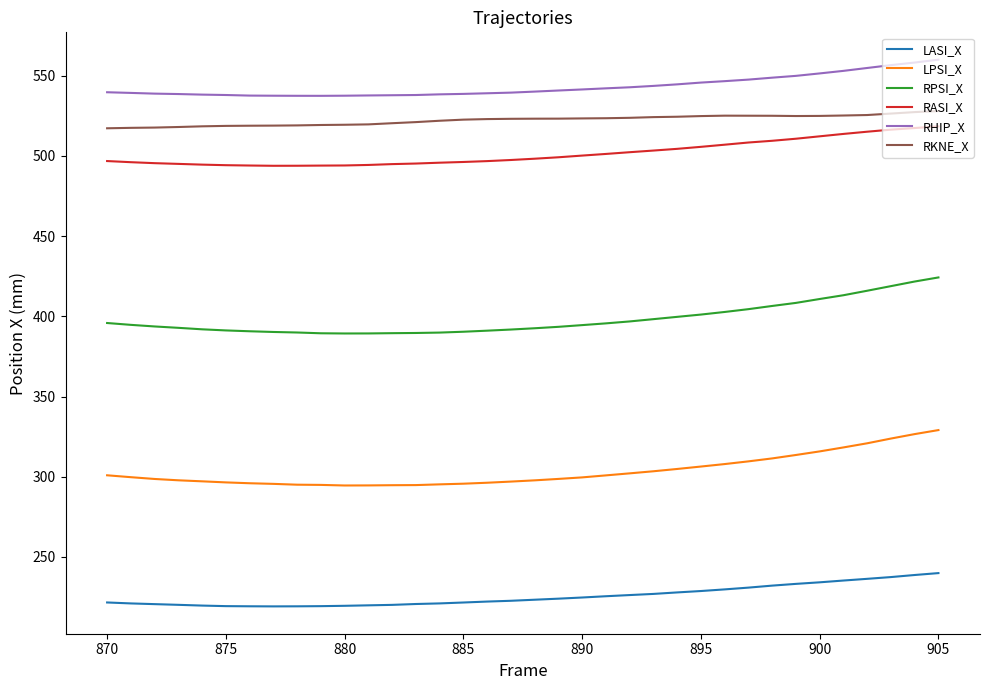

Which series has the largest total across all categories?

RHIP_X